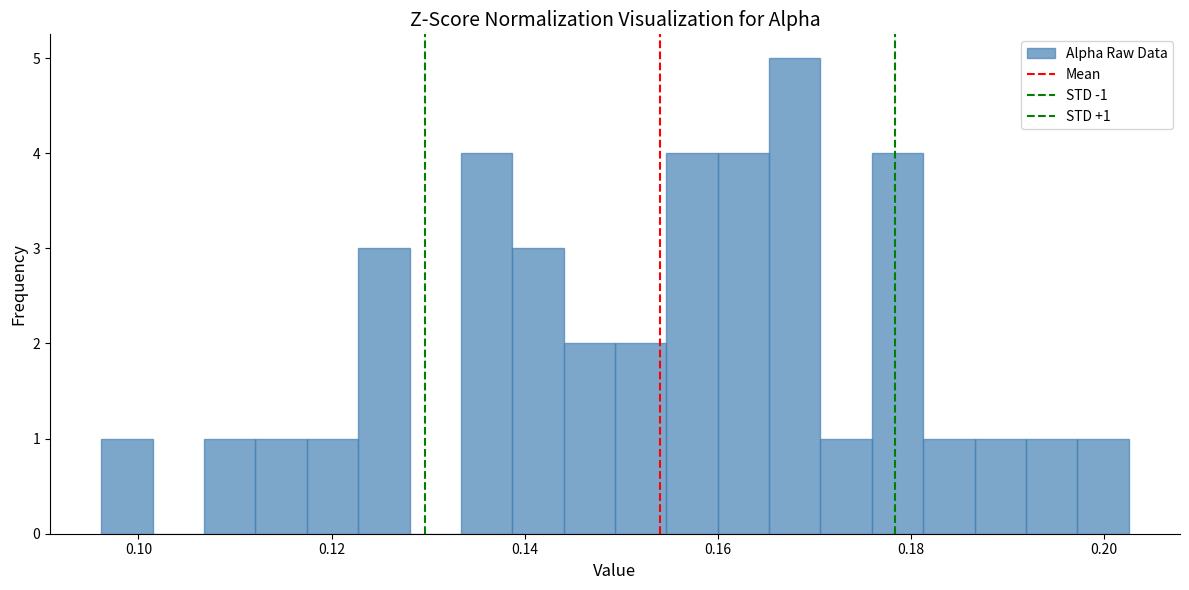

Around what value on the x-axis is the tallest bar? Give the approximate position of its centre, as read against the axis.

0.168